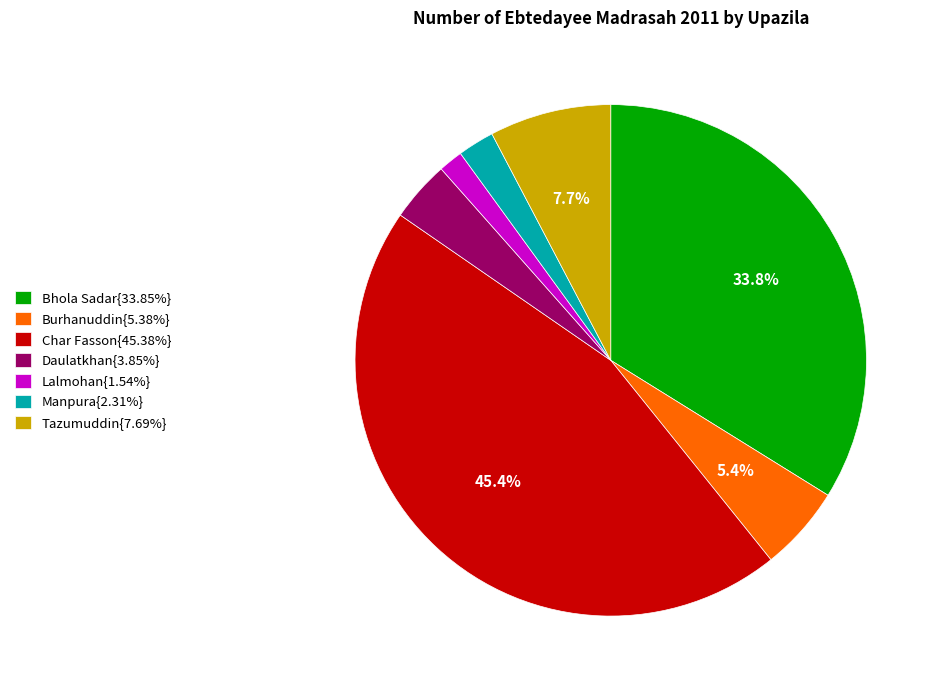

What is the ratio of the value at Bhola Sadar{33.85%} to the value at Burhanuddin{5.38%}?

6.3